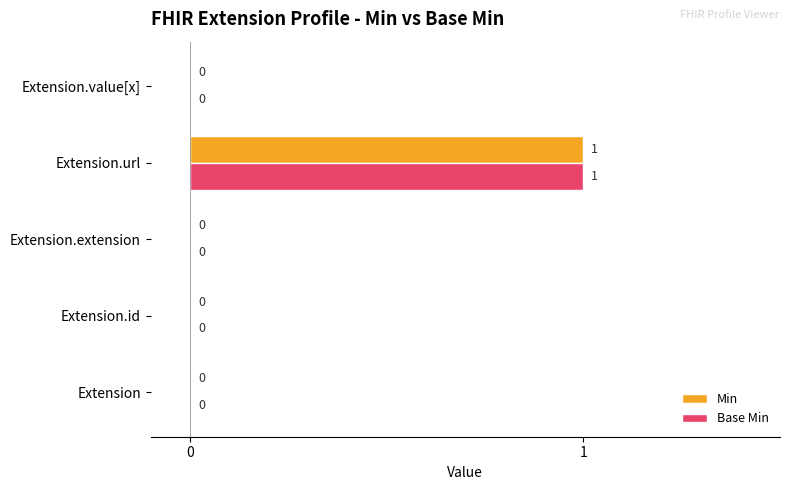

Is the value of Base Min at Extension.value[x] greater than the value of Min at Extension.url?

No